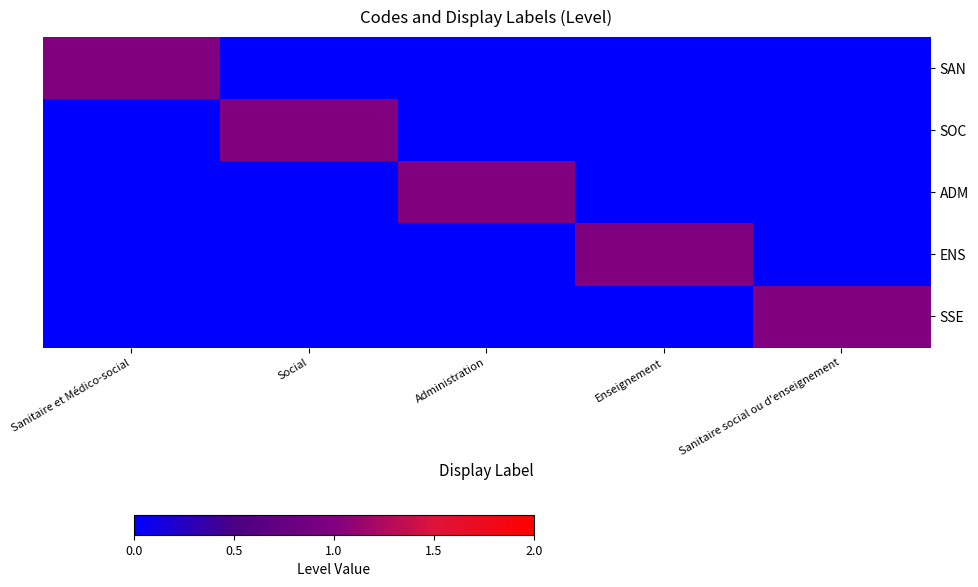

What is the difference between the highest and lowest values at Social?

1